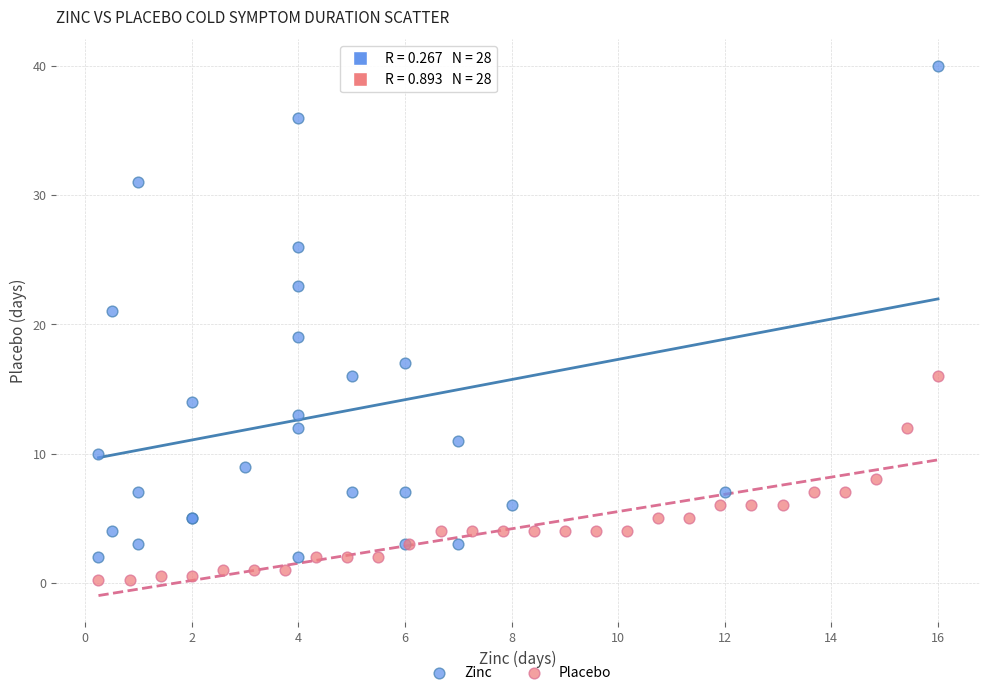

Which series reaches the minimum Y coordinate?

Placebo